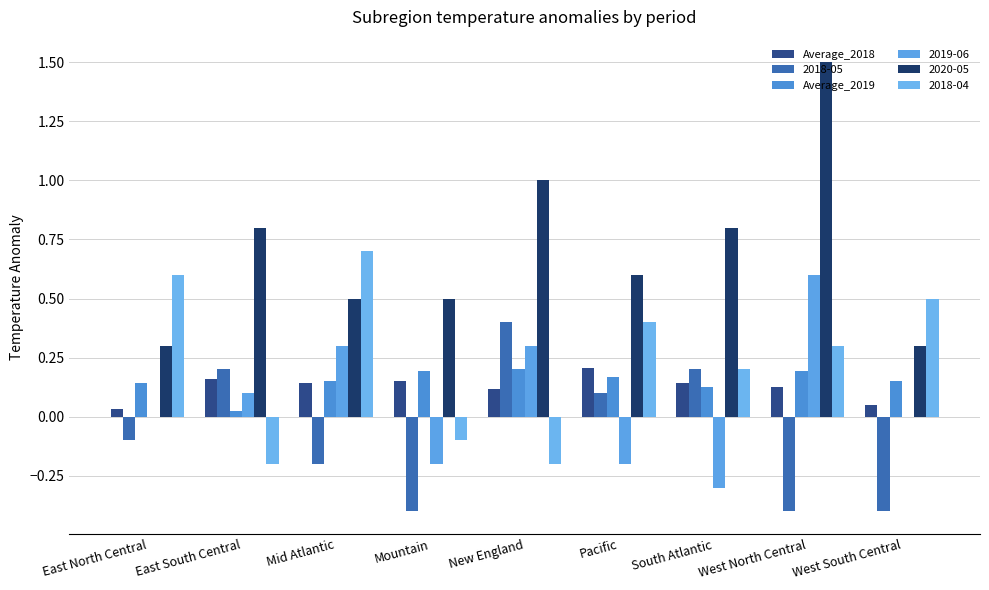

What is the maximum value shown in the chart?

1.5